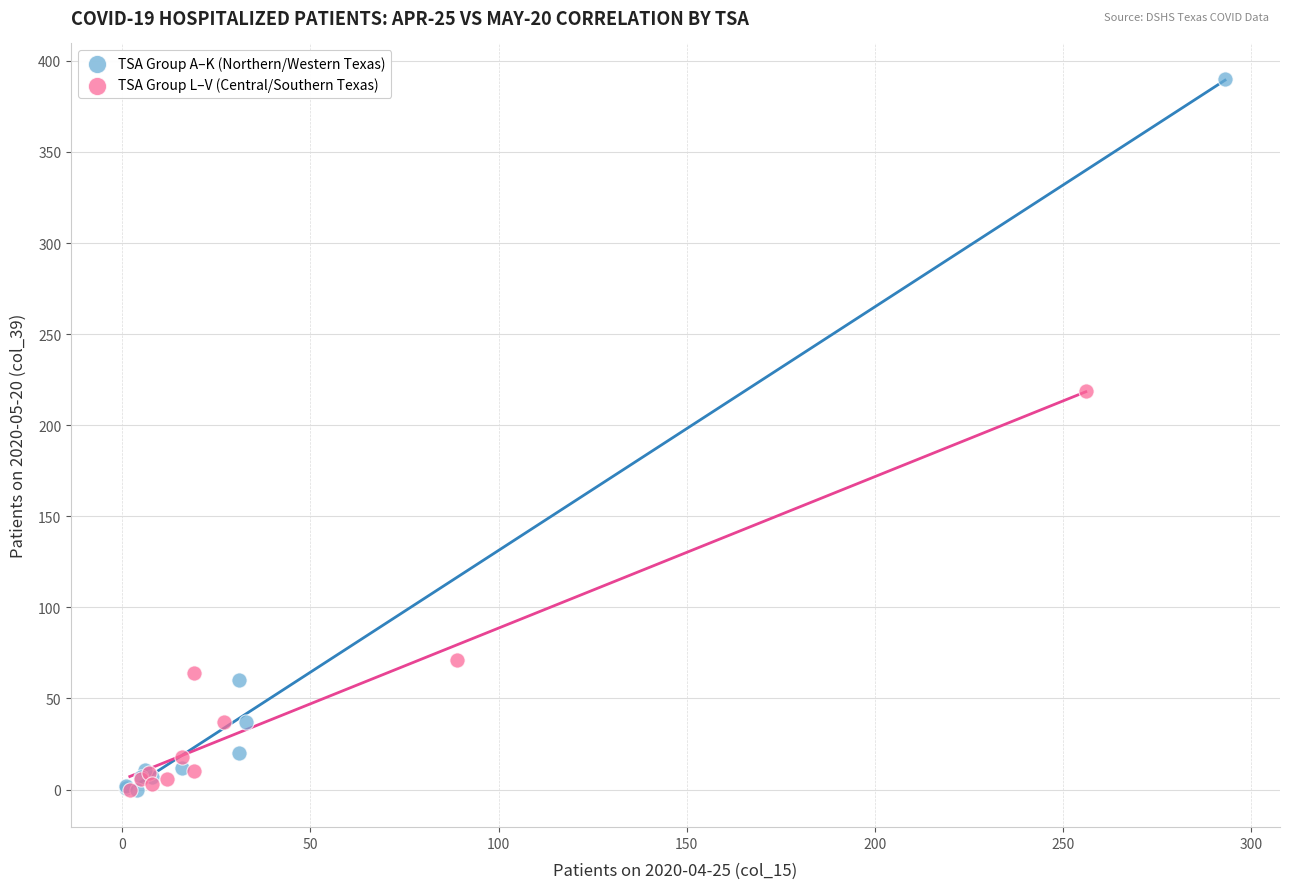

What are all the series names shown in the legend?

TSA Group A–K (Northern/Western Texas), TSA Group L–V (Central/Southern Texas)